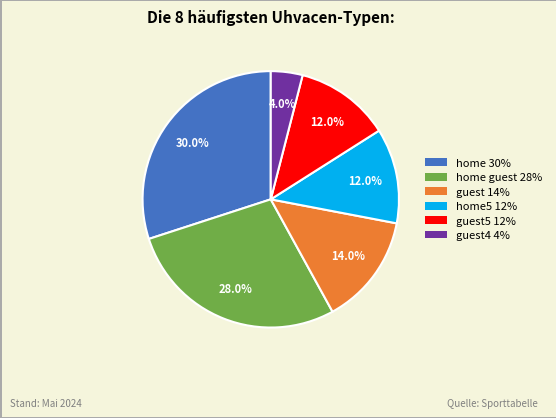

Does any single category account for the majority?

No